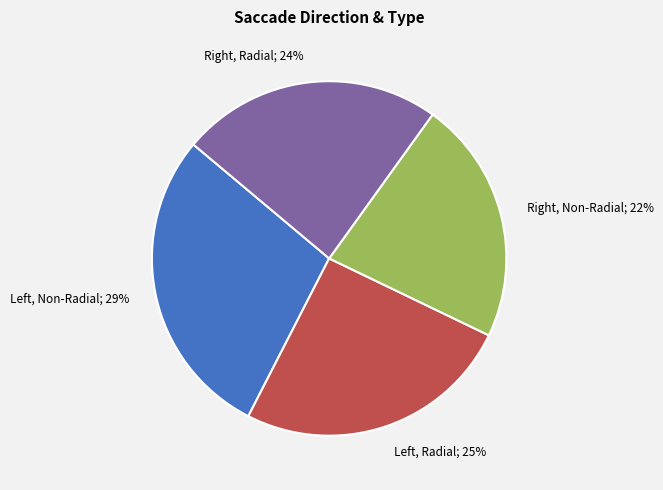

Is there a majority slice in this chart?

No